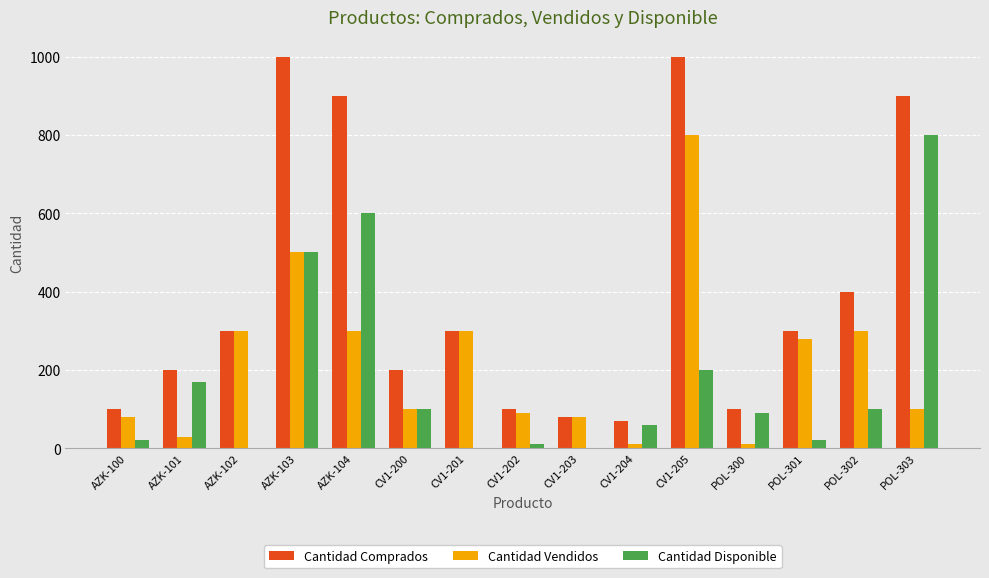

The value of Cantidad Comprados at AZK-102 is 106. True or false?

False